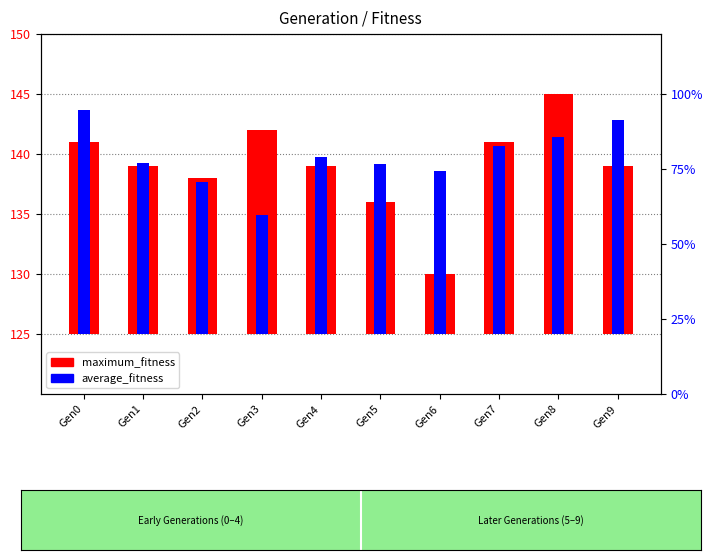

Which series has the largest total across all categories?

average_fitness